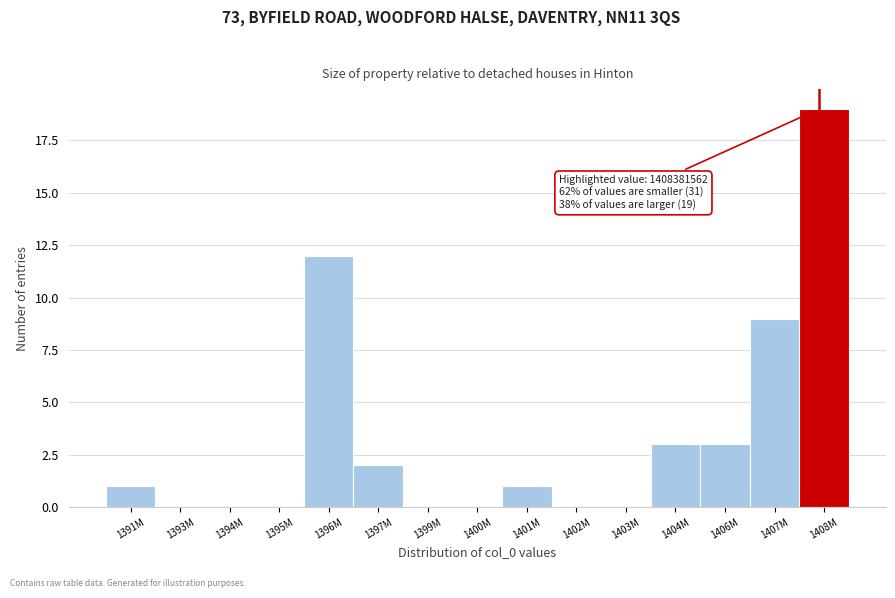

Reading left to right, what are all the values shown in this chart?

1391M=1	1393M=0	1394M=0	1395M=0	1396M=12	1397M=2	1399M=0	1400M=0	1401M=1	1402M=0	1403M=0	1404M=3	1406M=3	1407M=9	1408M=19